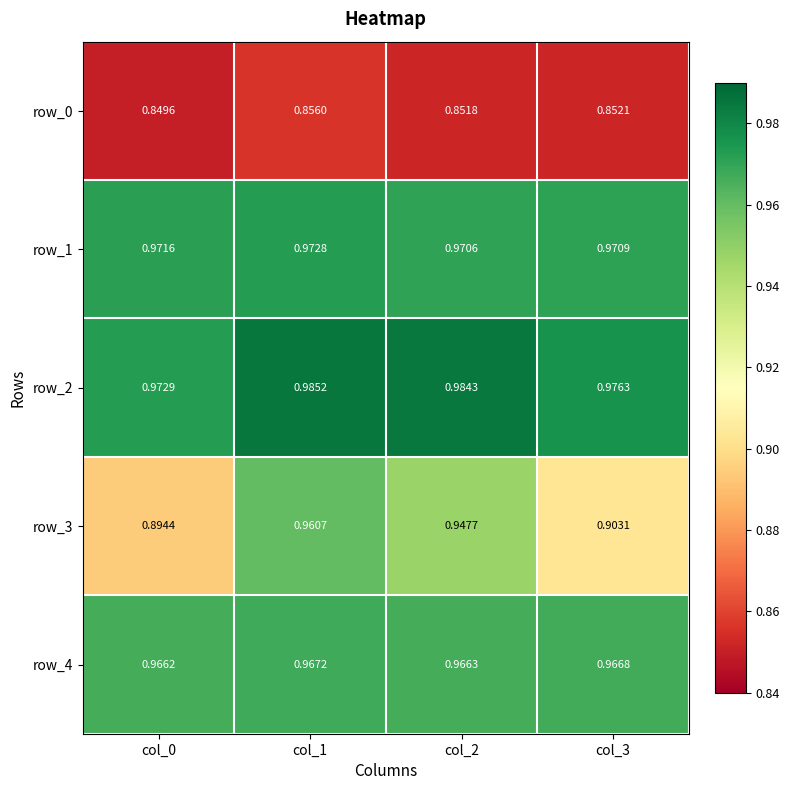

What is the lowest value of the row_2 series?

1.0